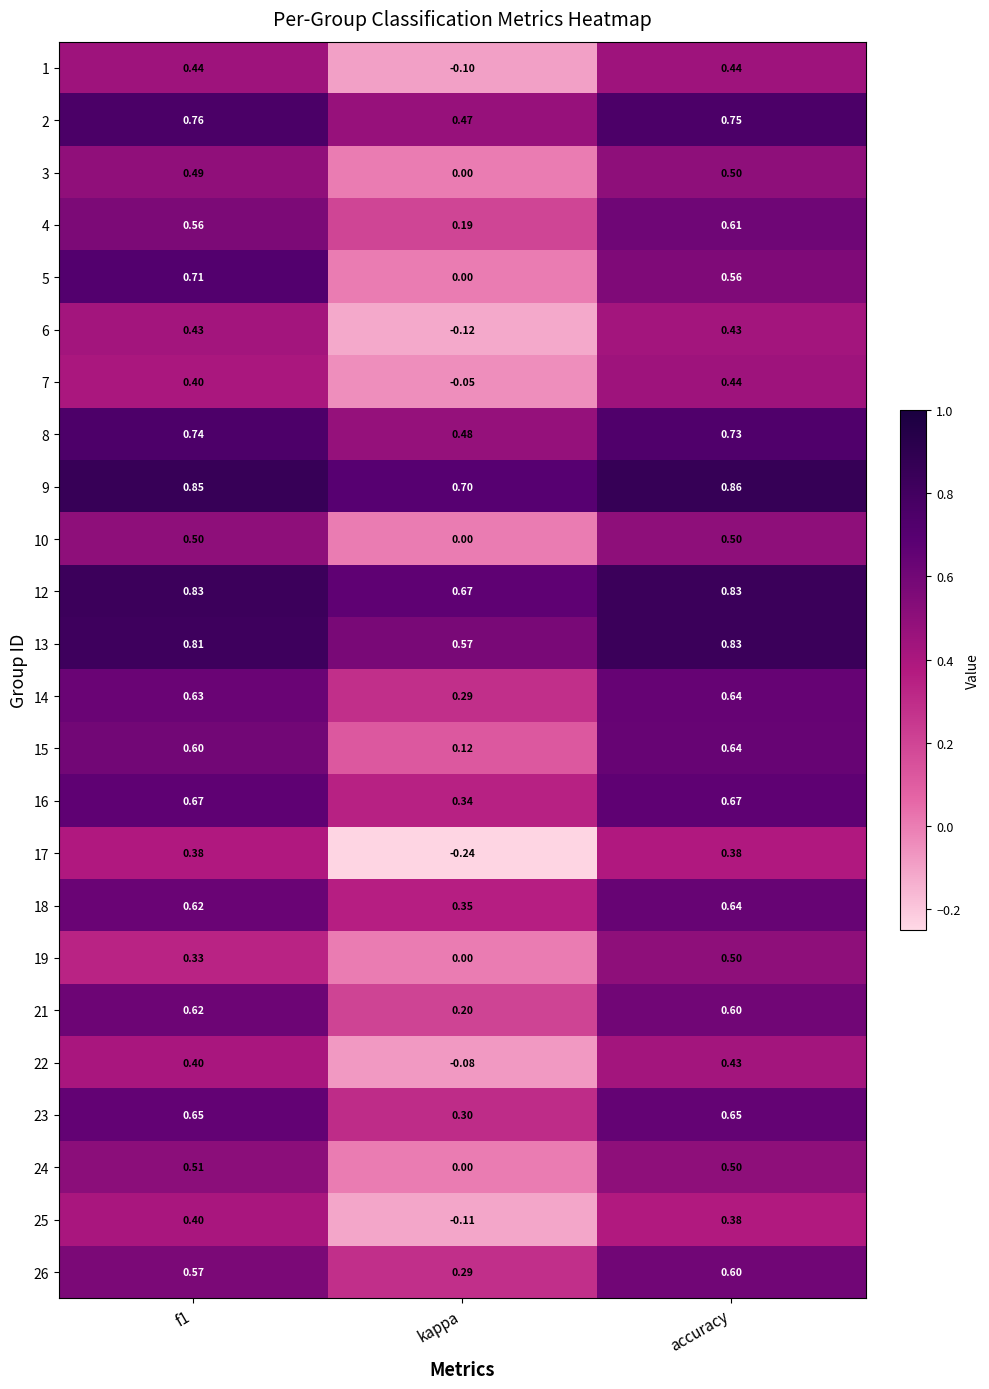

Count the number of data series in this chart.

24